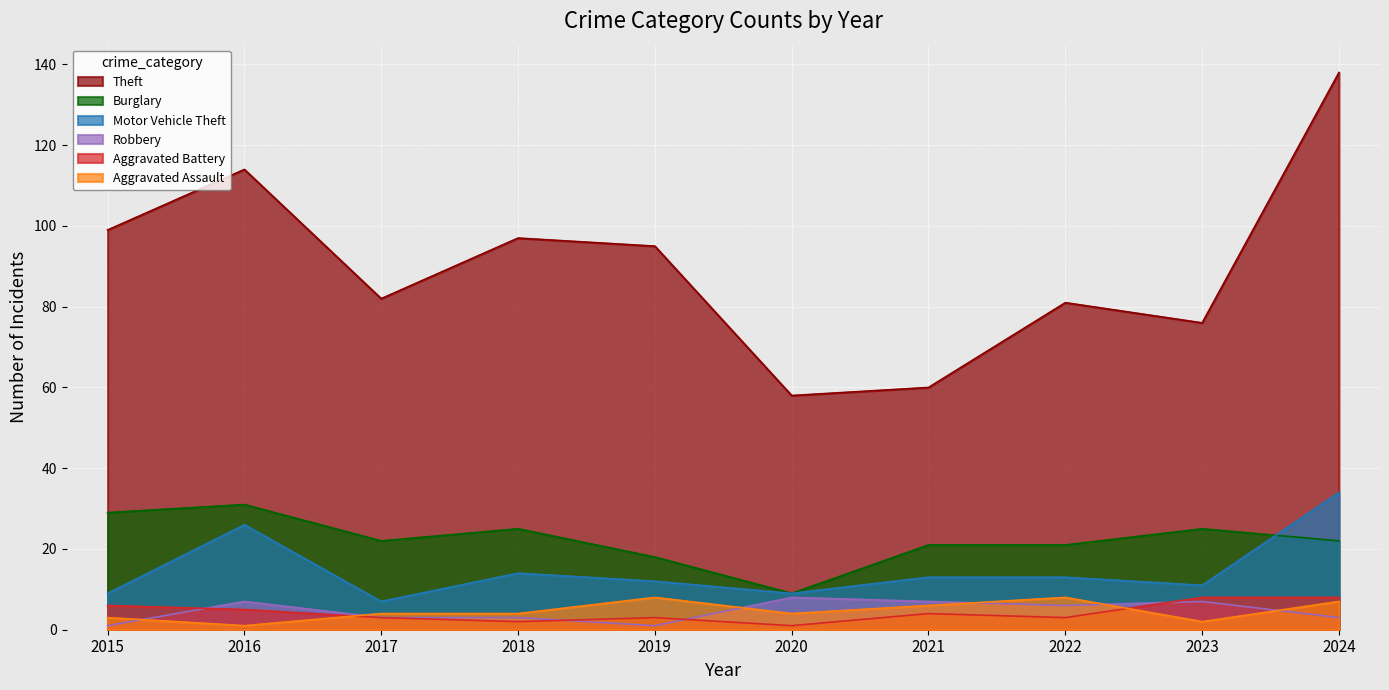

What is the difference between the Burglary values at 2018 and 2019?

7